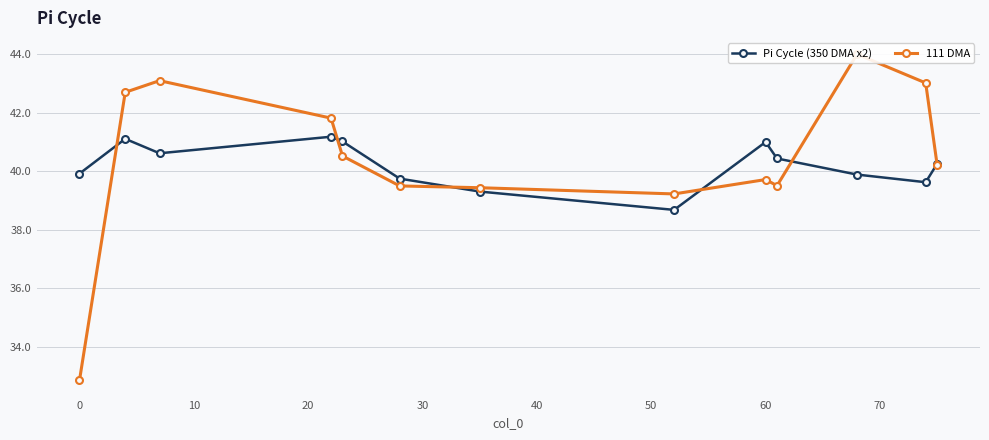

What is the value of the Pi Cycle (350 DMA x2) point at the 10th from the left?

40.4